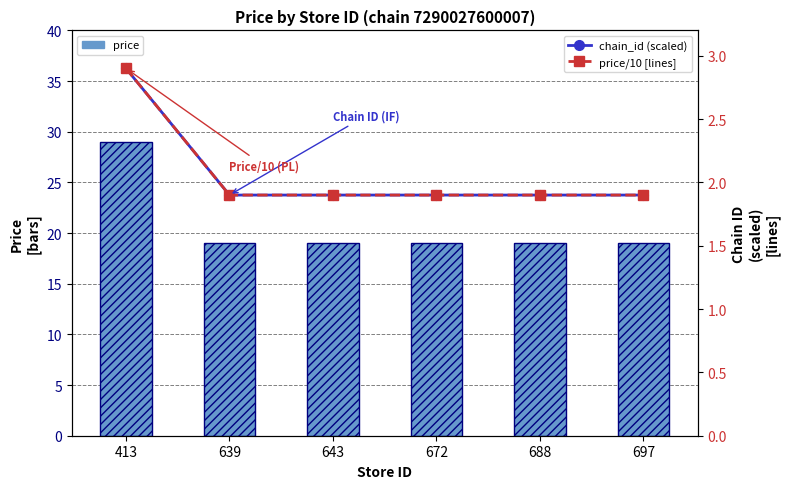

How many data points does each series have?

6